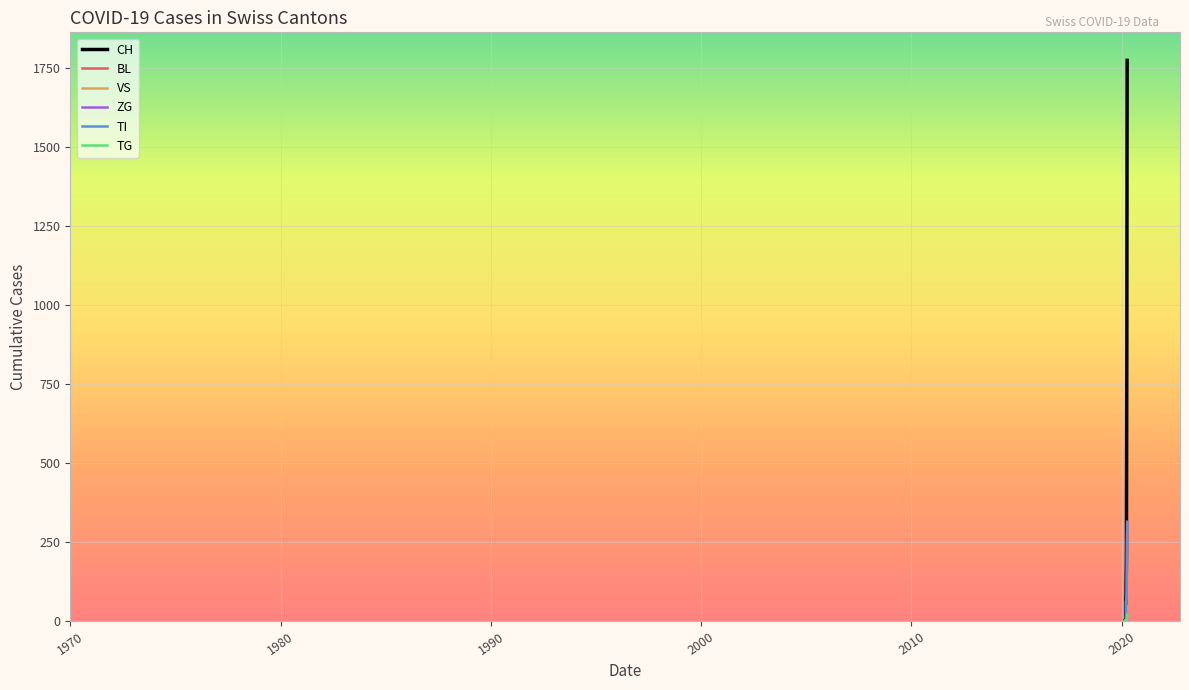

Which series has the largest range (max minus min)?

CH